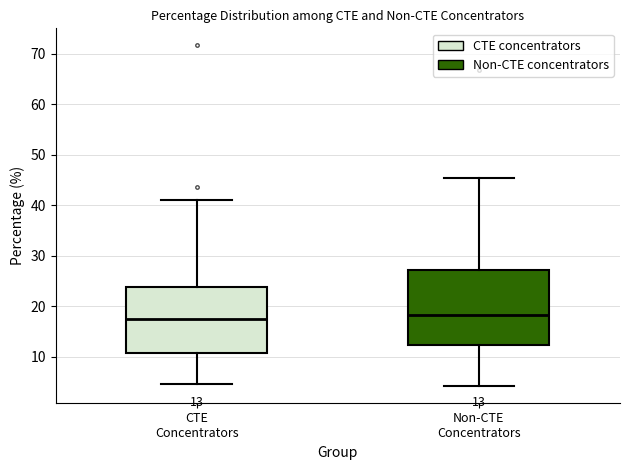

Comparing the boxes themselves (not the whiskers), which one is the tallest?

Non-CTE Concentrators